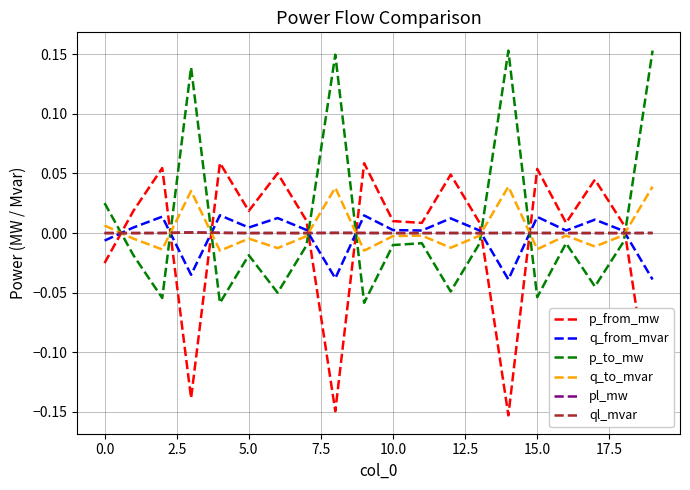

At which label is q_from_mvar closest to 0?

18